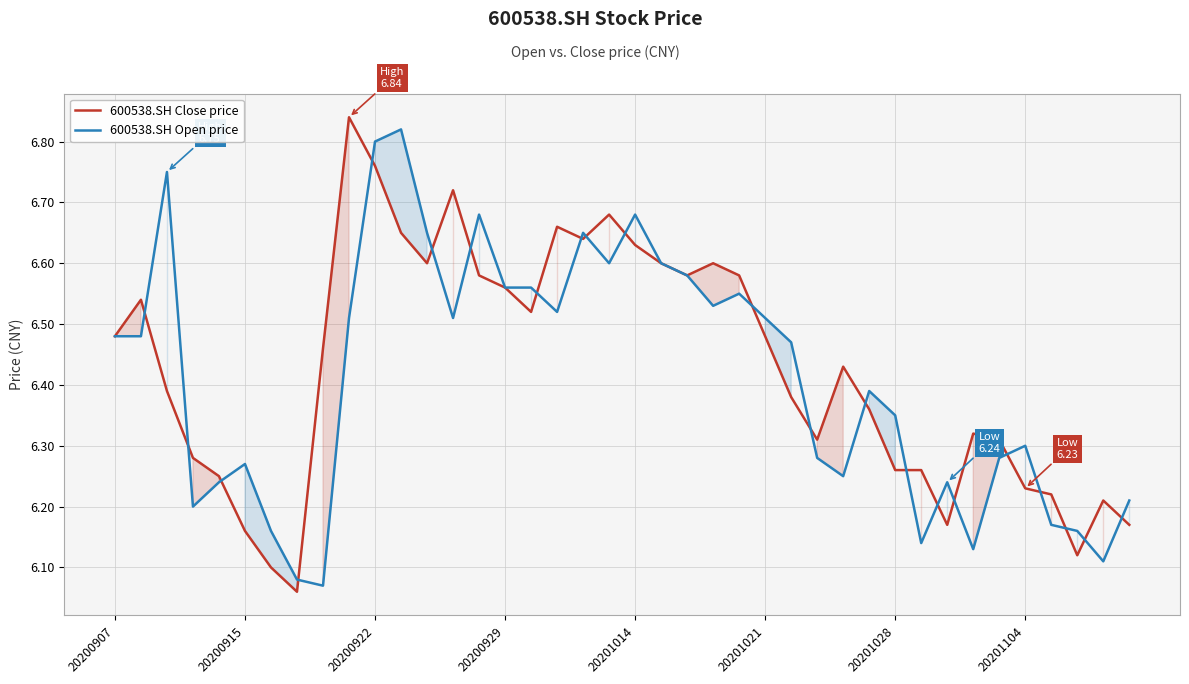

At how many categories does at least one series exceed 6?

40